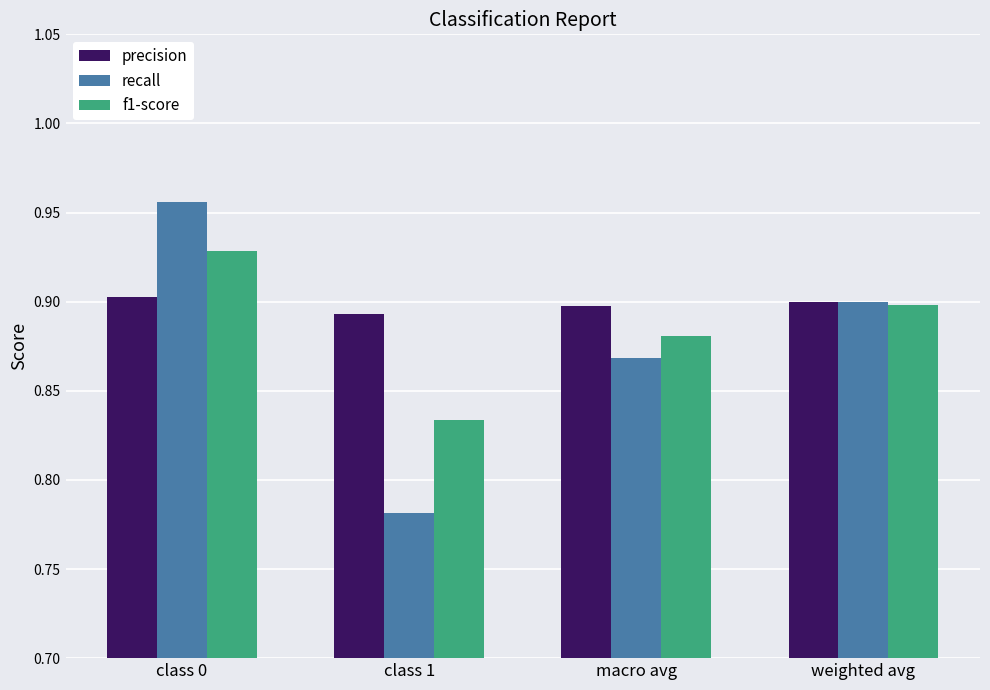

Between class 1 and weighted avg, which series saw the biggest shift?

recall